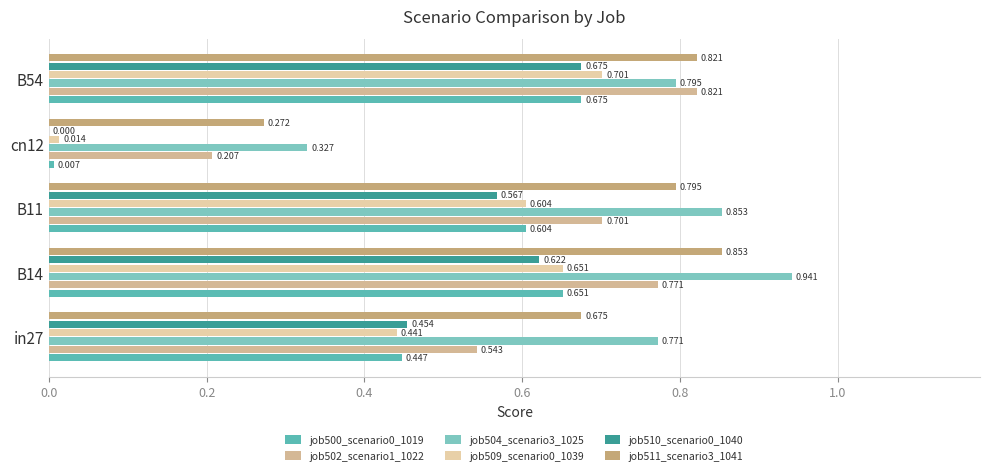

List the series in order of their peak value, lowest first.

job500_scenario0_1019, job510_scenario0_1040, job509_scenario0_1039, job502_scenario1_1022, job511_scenario3_1041, job504_scenario3_1025